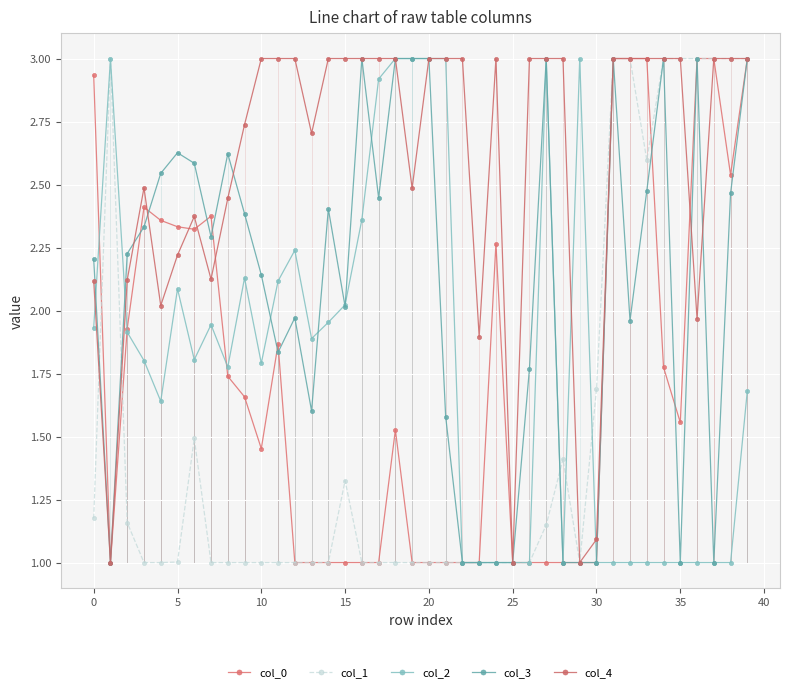

Which series has the largest total across all categories?

col_4